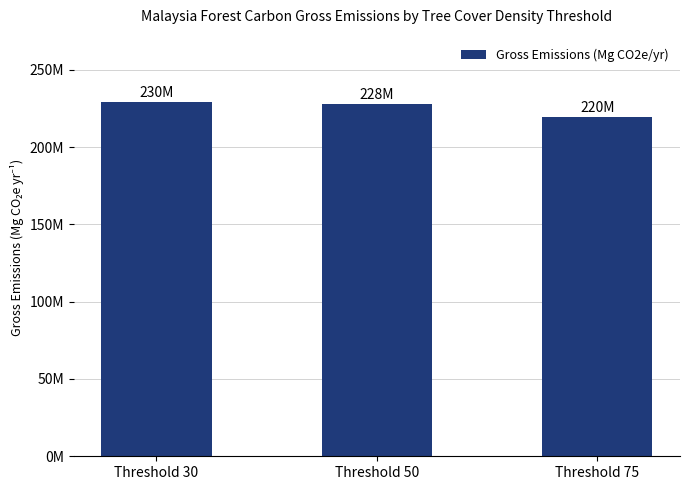

What is the average value?

225796344